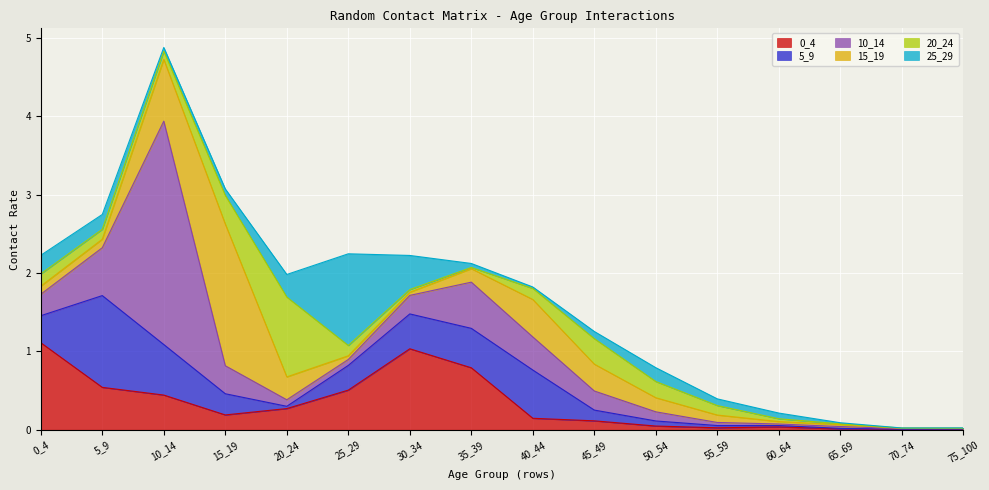

Reading right to left, transcribe all the data shown in this chart.

0_4: 75_100=0.0	70_74=0.0	65_69=0.0	60_64=0.0	55_59=0.0	50_54=0.0	45_49=0.1	40_44=0.1	35_39=0.8	30_34=1.0	25_29=0.5	20_24=0.3	15_19=0.2	10_14=0.4	5_9=0.5	0_4=1.1
5_9: 75_100=0.0	70_74=0.0	65_69=0.0	60_64=0.0	55_59=0.0	50_54=0.1	45_49=0.1	40_44=0.6	35_39=0.5	30_34=0.4	25_29=0.3	20_24=0.0	15_19=0.3	10_14=0.6	5_9=1.2	0_4=0.3
10_14: 75_100=0.0	70_74=0.0	65_69=0.0	60_64=0.0	55_59=0.0	50_54=0.1	45_49=0.2	40_44=0.4	35_39=0.6	30_34=0.2	25_29=0.1	20_24=0.1	15_19=0.4	10_14=2.8	5_9=0.6	0_4=0.3
15_19: 75_100=0.0	70_74=0.0	65_69=0.0	60_64=0.0	55_59=0.1	50_54=0.2	45_49=0.3	40_44=0.5	35_39=0.2	30_34=0.0	25_29=0.0	20_24=0.3	15_19=1.8	10_14=0.8	5_9=0.1	0_4=0.1
20_24: 75_100=0.0	70_74=0.0	65_69=0.0	60_64=0.0	55_59=0.1	50_54=0.2	45_49=0.3	40_44=0.1	35_39=0.0	30_34=0.0	25_29=0.1	20_24=1.0	15_19=0.4	10_14=0.1	5_9=0.1	0_4=0.2
25_29: 75_100=0.0	70_74=0.0	65_69=0.0	60_64=0.1	55_59=0.1	50_54=0.2	45_49=0.1	40_44=0.0	35_39=0.1	30_34=0.4	25_29=1.2	20_24=0.3	15_19=0.1	10_14=0.0	5_9=0.2	0_4=0.2